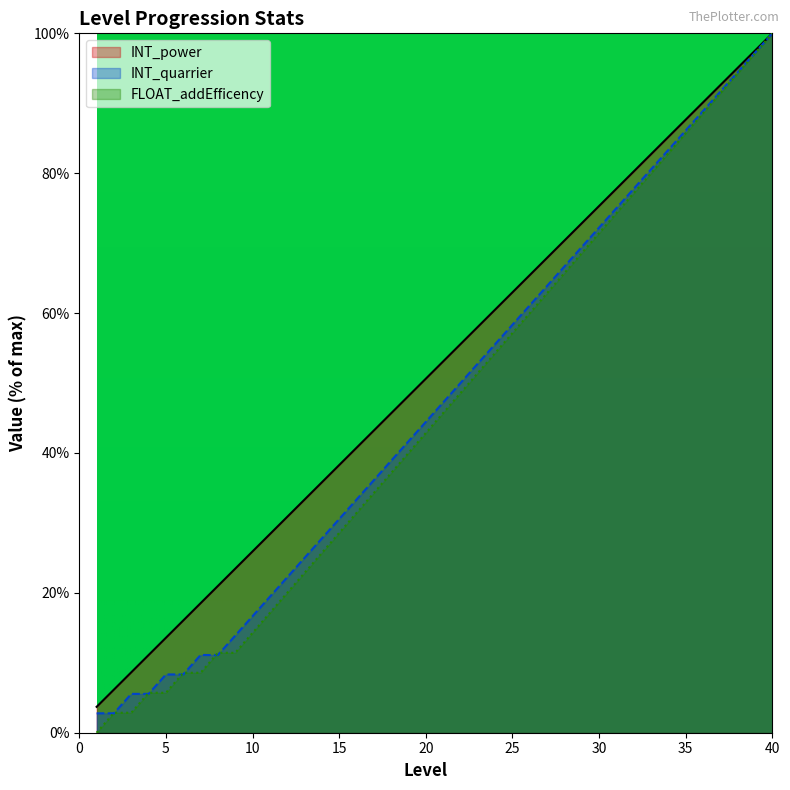

What is the value of the INT_quarrier point at the 19th from the left?

41.7